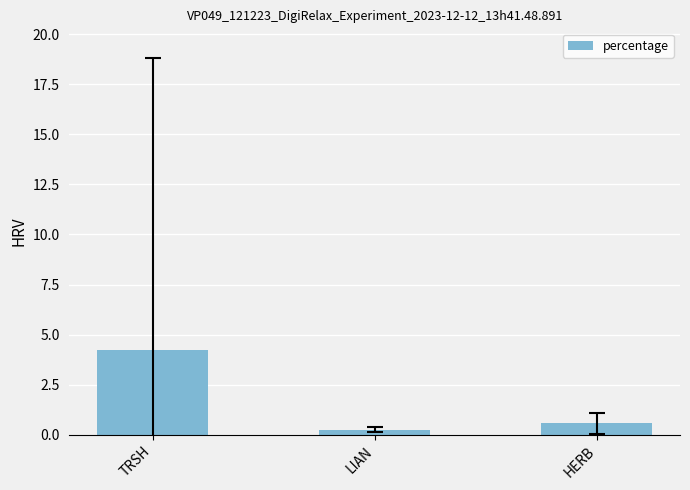

What is the difference between the maximum and second lowest values?

3.7